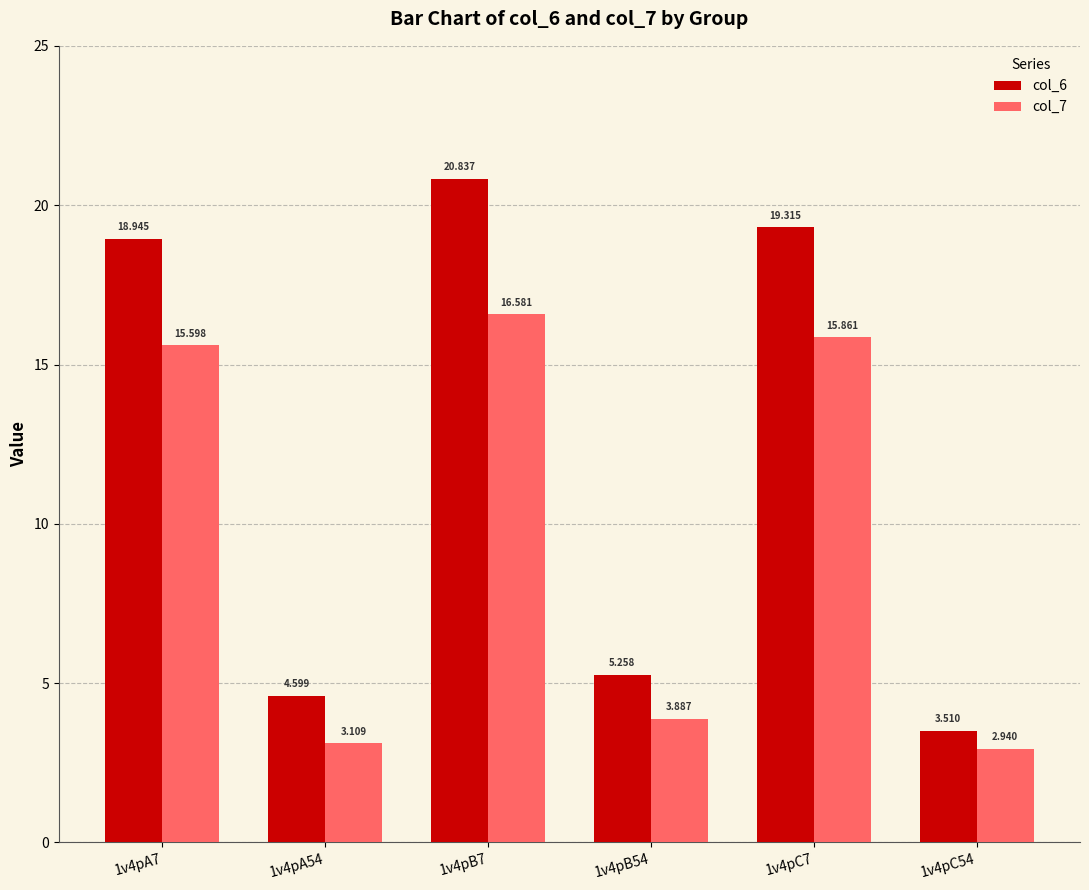

Reading left to right, list all the values displayed in this chart.

col_6: 18.9	4.6	20.8	5.3	19.3	3.5
col_7: 15.6	3.1	16.6	3.9	15.9	2.9